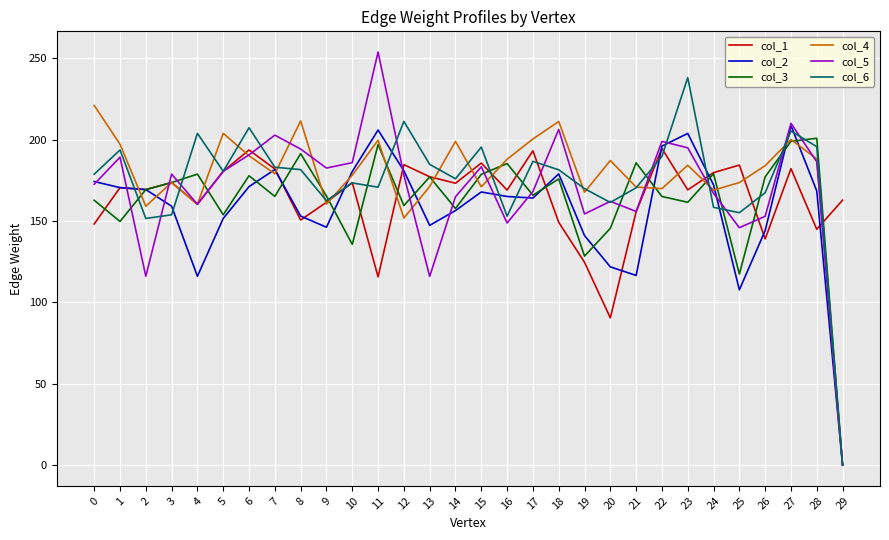

True or false: col_4 and col_1 cross at least once.

True